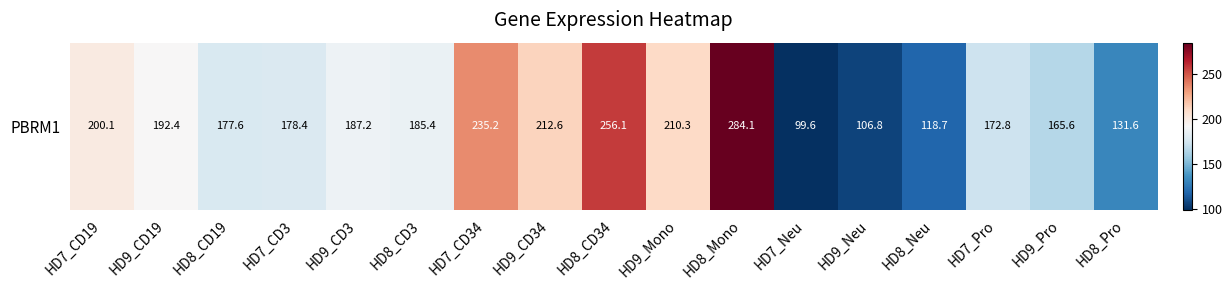

Rank the categories by value from lowest to highest.

HD7_Neu, HD9_Neu, HD8_Neu, HD8_Pro, HD9_Pro, HD7_Pro, HD8_CD19, HD7_CD3, HD8_CD3, HD9_CD3, HD9_CD19, HD7_CD19, HD9_Mono, HD9_CD34, HD7_CD34, HD8_CD34, HD8_Mono